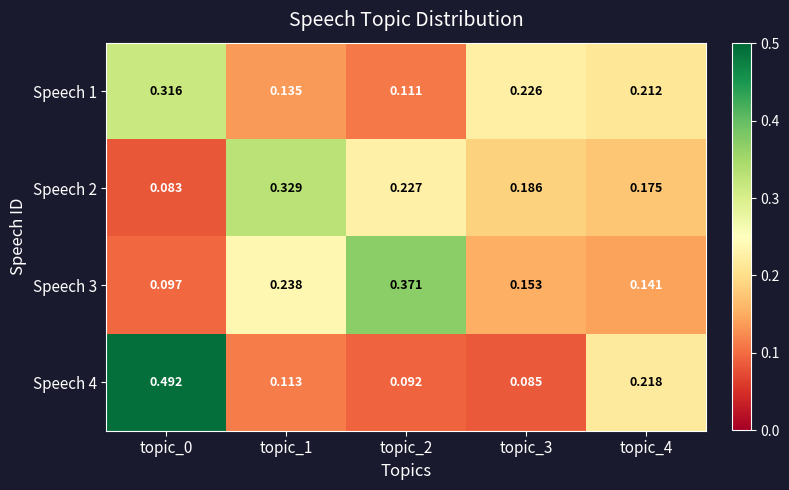

Is the value of Speech 3 at topic_1 greater than the value of Speech 1 at topic_4?

Yes